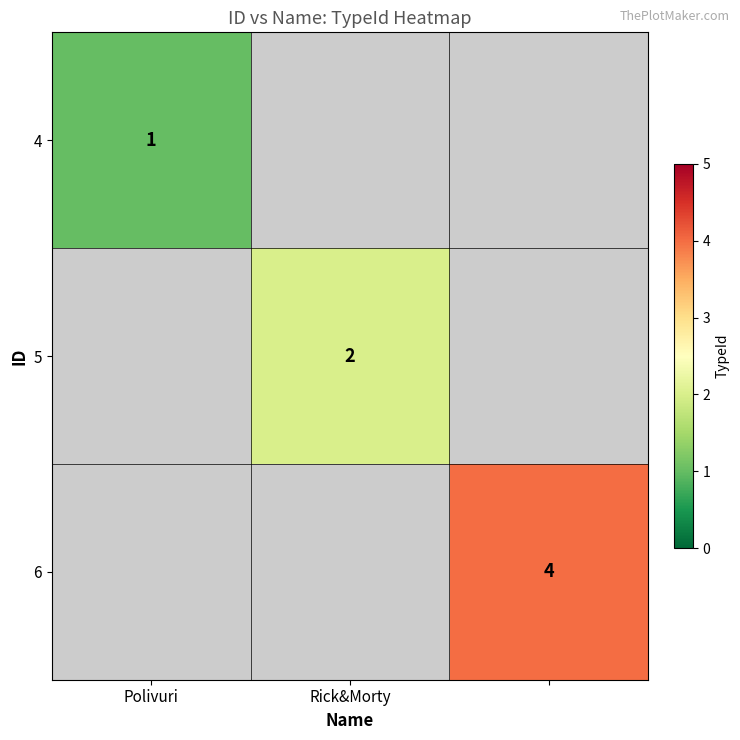

What is the maximum value shown in the chart?

4.0